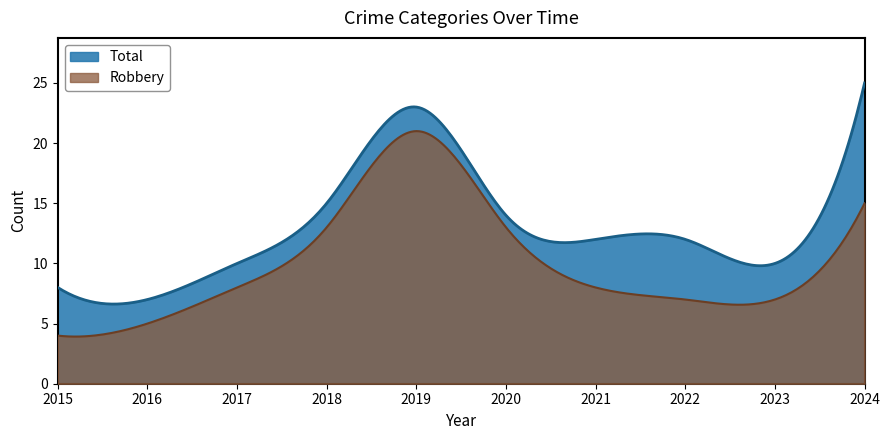

Between 2016 and 2015, which is larger?

2015